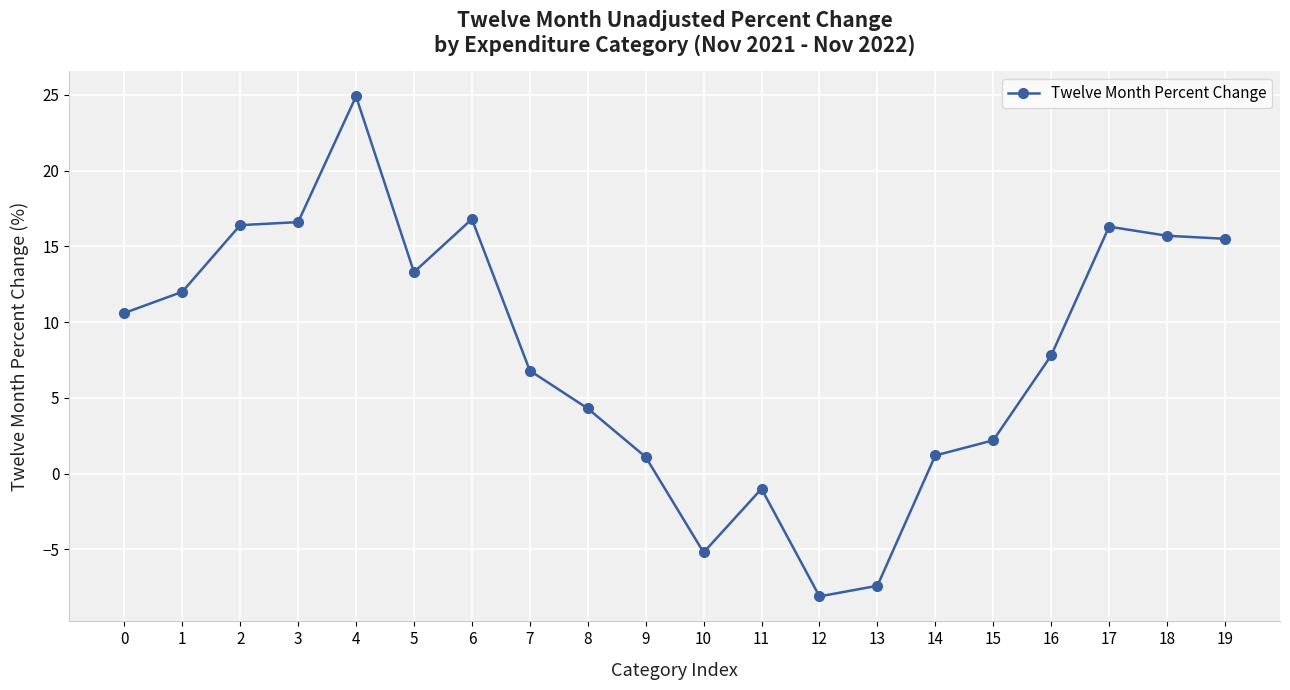

Is it true that the value at 16 is 7.8?

True